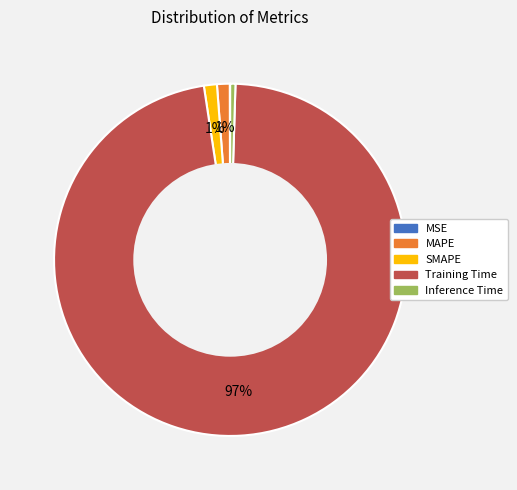

To the nearest percent, what is the average slice percentage?

20%